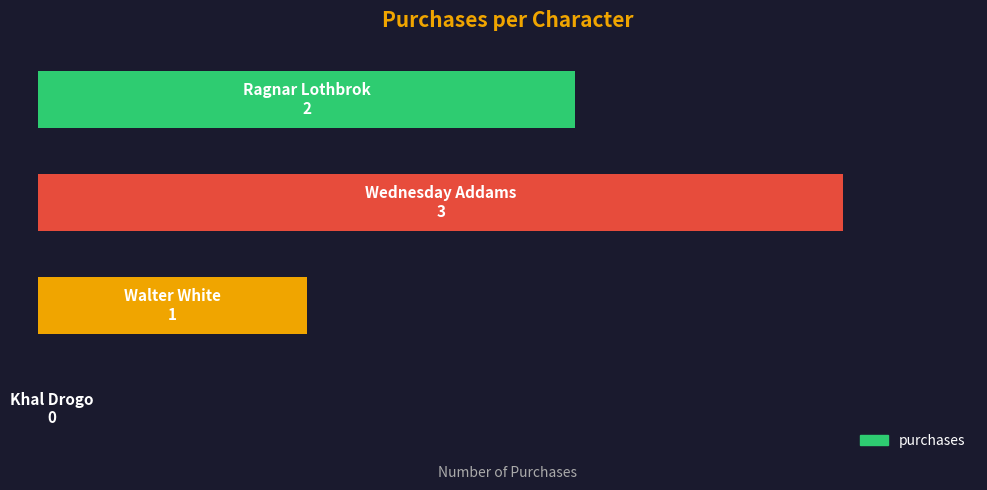

Are the bars horizontal?

Yes